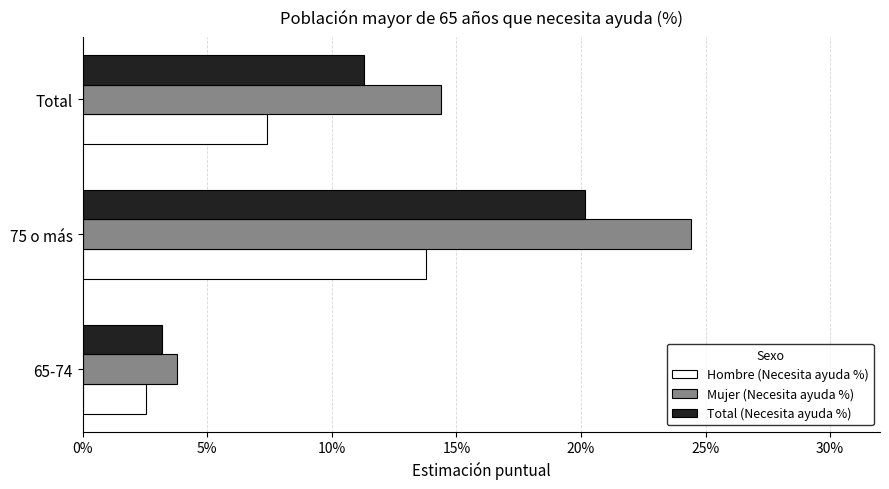

What are all the series names shown in the legend?

Hombre (Necesita ayuda %), Mujer (Necesita ayuda %), Total (Necesita ayuda %)